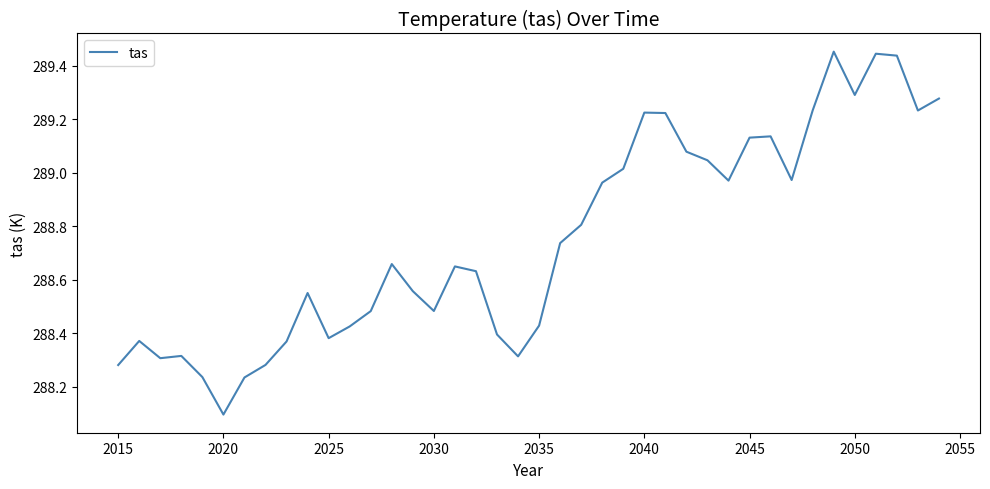

What is the difference between the maximum and minimum values?

1.4